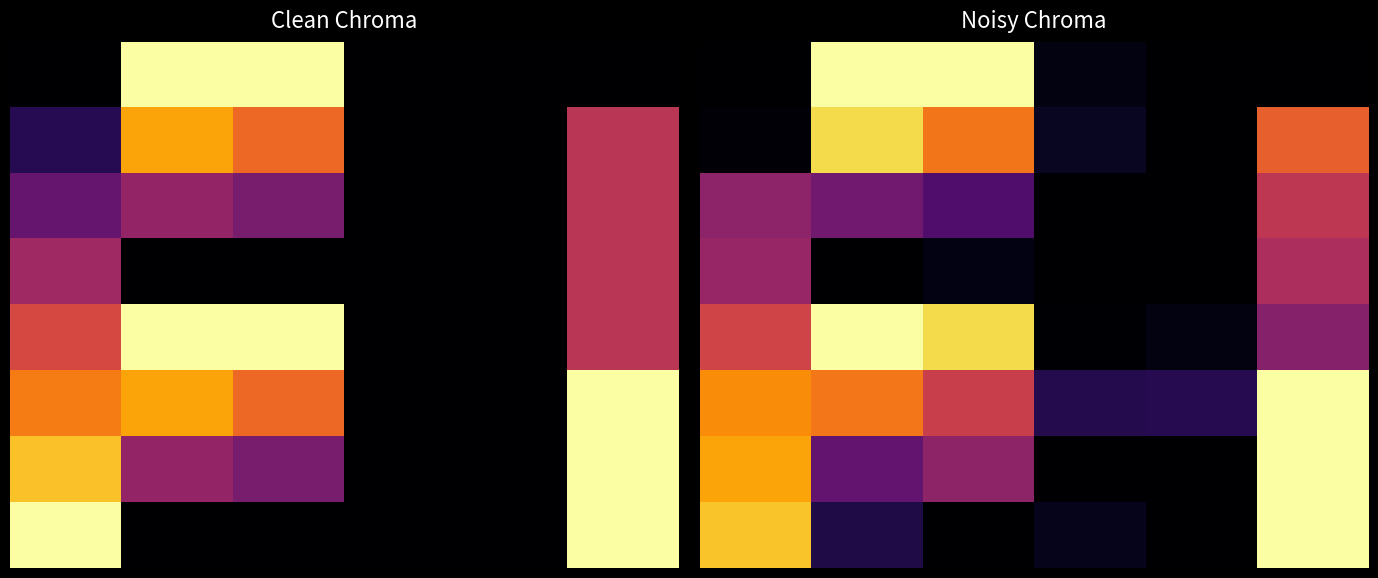

At how many categories does at least one series exceed 0?

6